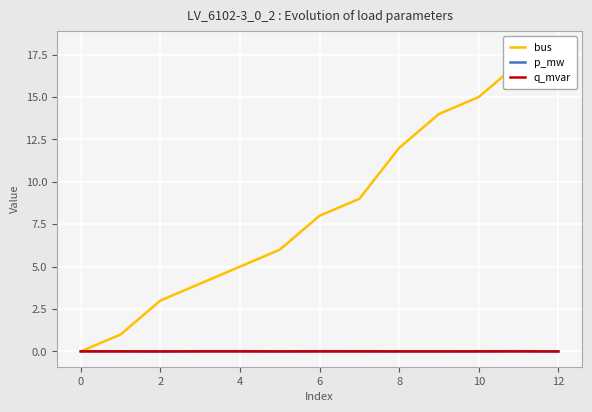

Count the q_mvar values in the range 0 to 1.

13